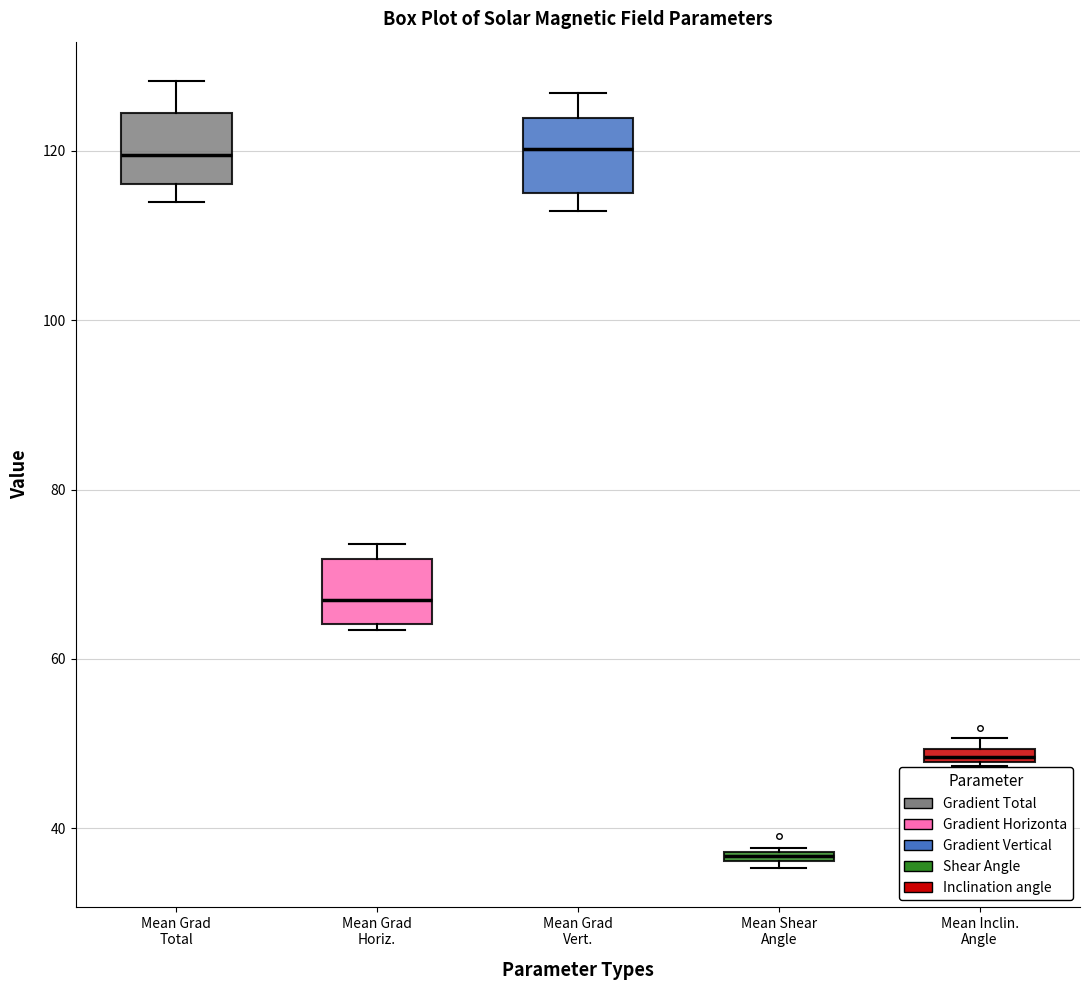

Where is the upper edge of the box for Mean Shear Angle on the y-axis? The values are not printed on the chart, so give them approximately, as read against the axis.

38